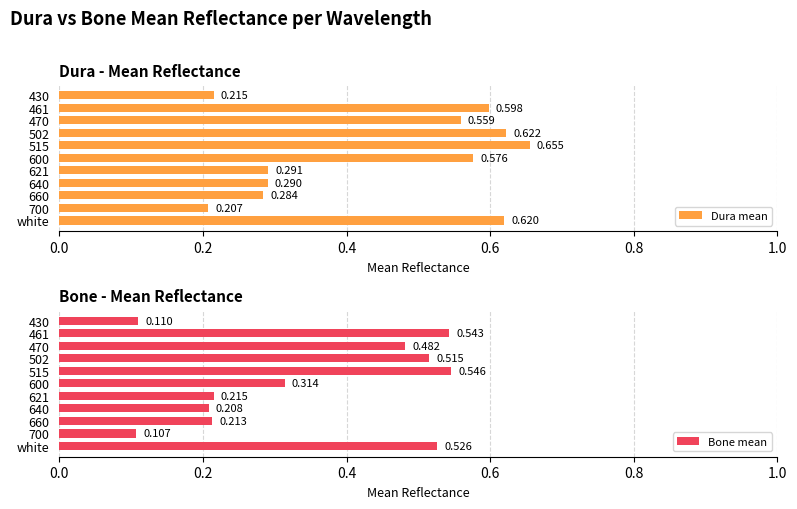

At how many categories does at least one series exceed 0?

11